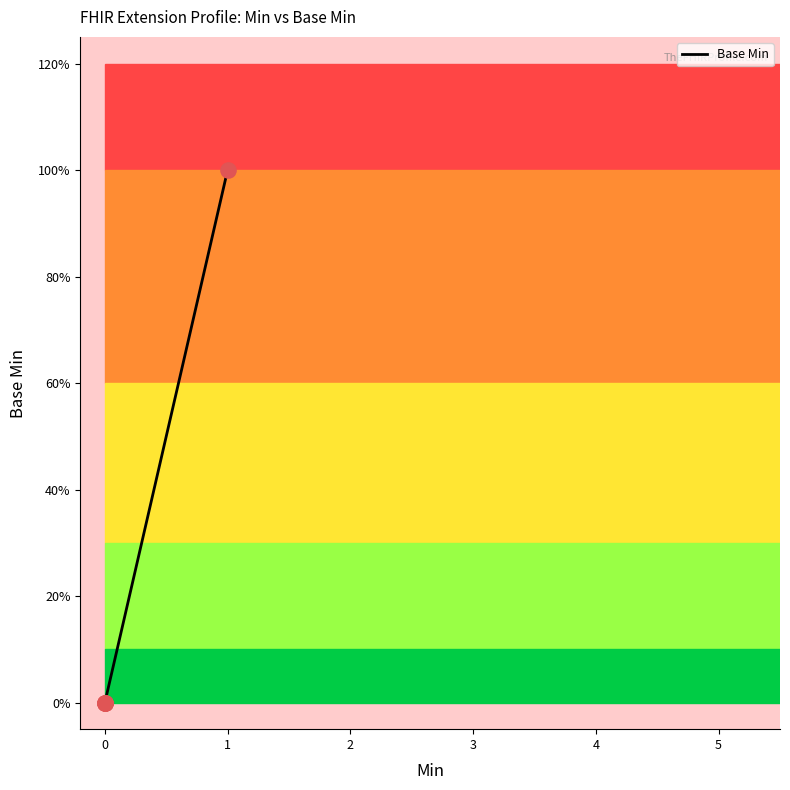

Which has a higher value, 1 or 2?

1